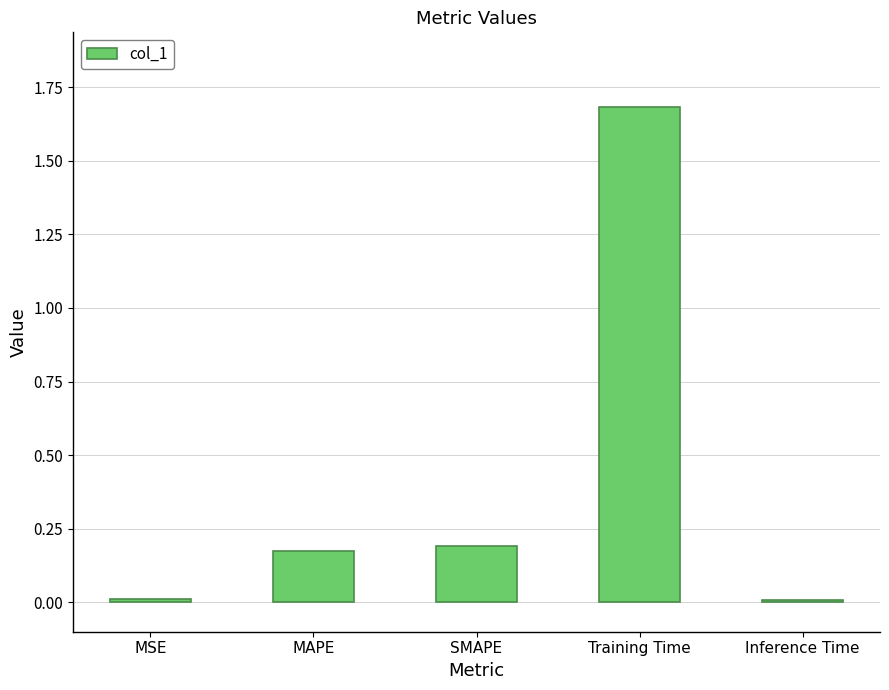

Which has a higher value, Inference Time or Training Time?

Training Time